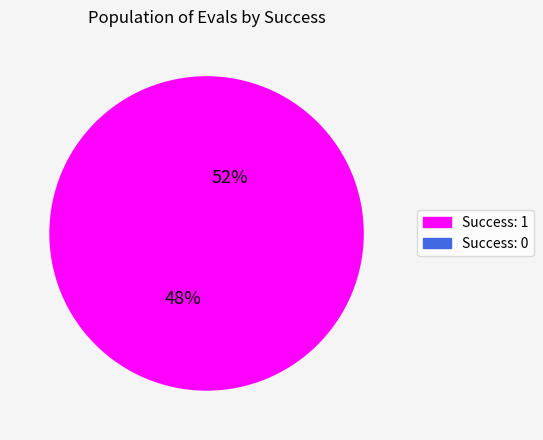

To the nearest percent, what is the average slice percentage?

50%